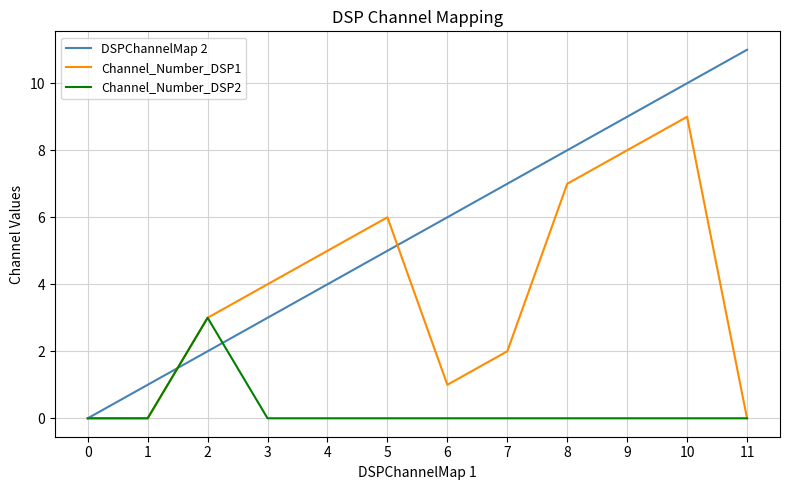

What is the greatest value displayed?

11